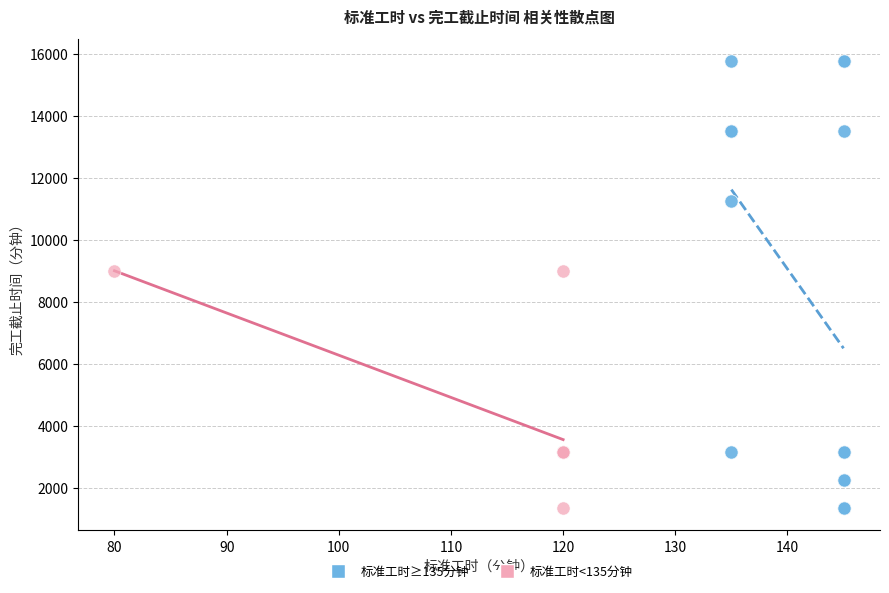

What are all the series names shown in the legend?

标准工时≥135分钟, 标准工时<135分钟